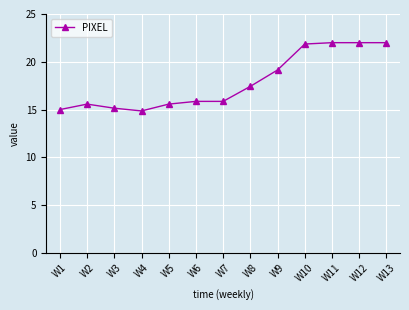

The value at W7 is 15.9. True or false?

True